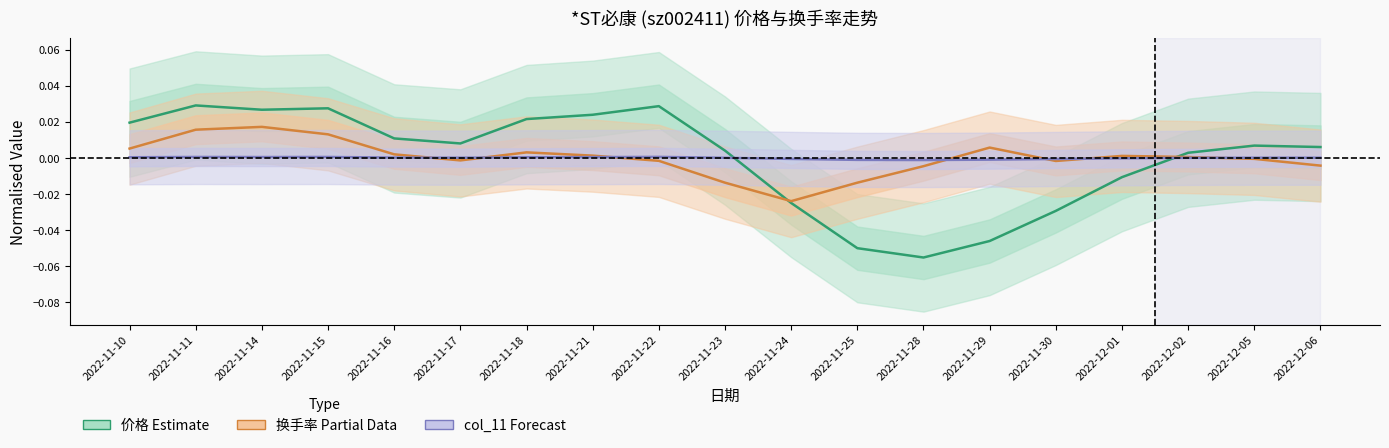

Reading right to left, extract all data points from this chart.

价格 (Estimate): 2022-12-06=0.0	2022-12-05=0.0	2022-12-02=0.0	2022-12-01=-0.0	2022-11-30=-0.0	2022-11-29=-0.0	2022-11-28=-0.1	2022-11-25=-0.0	2022-11-24=-0.0	2022-11-23=0.0	2022-11-22=0.0	2022-11-21=0.0	2022-11-18=0.0	2022-11-17=0.0	2022-11-16=0.0	2022-11-15=0.0	2022-11-14=0.0	2022-11-11=0.0	2022-11-10=0.0
换手率 (Partial Data): 2022-12-06=-0.0	2022-12-05=-0.0	2022-12-02=0.0	2022-12-01=0.0	2022-11-30=-0.0	2022-11-29=0.0	2022-11-28=-0.0	2022-11-25=-0.0	2022-11-24=-0.0	2022-11-23=-0.0	2022-11-22=-0.0	2022-11-21=0.0	2022-11-18=0.0	2022-11-17=-0.0	2022-11-16=0.0	2022-11-15=0.0	2022-11-14=0.0	2022-11-11=0.0	2022-11-10=0.0
col_11 (Forecast): 2022-12-06=0.0	2022-12-05=0.0	2022-12-02=0.0	2022-12-01=-0.0	2022-11-30=-0.0	2022-11-29=-0.0	2022-11-28=-0.0	2022-11-25=-0.0	2022-11-24=-0.0	2022-11-23=0.0	2022-11-22=0.0	2022-11-21=0.0	2022-11-18=0.0	2022-11-17=0.0	2022-11-16=0.0	2022-11-15=0.0	2022-11-14=0.0	2022-11-11=0.0	2022-11-10=0.0